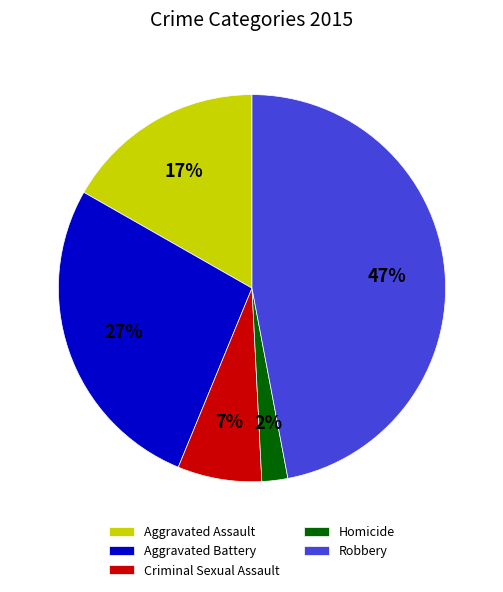

Is it true that Robbery is 47% of the pie?

True